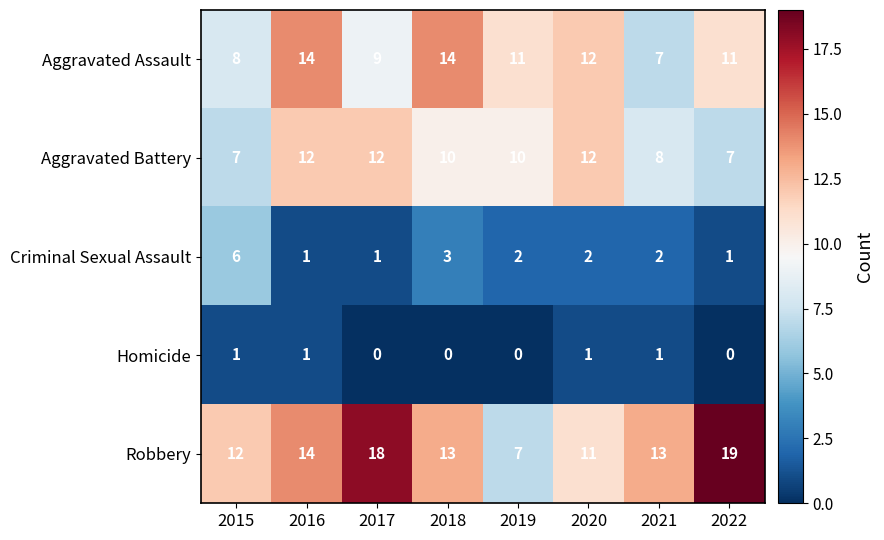

Is it true that Aggravated Battery equals 5 at 2016?

False